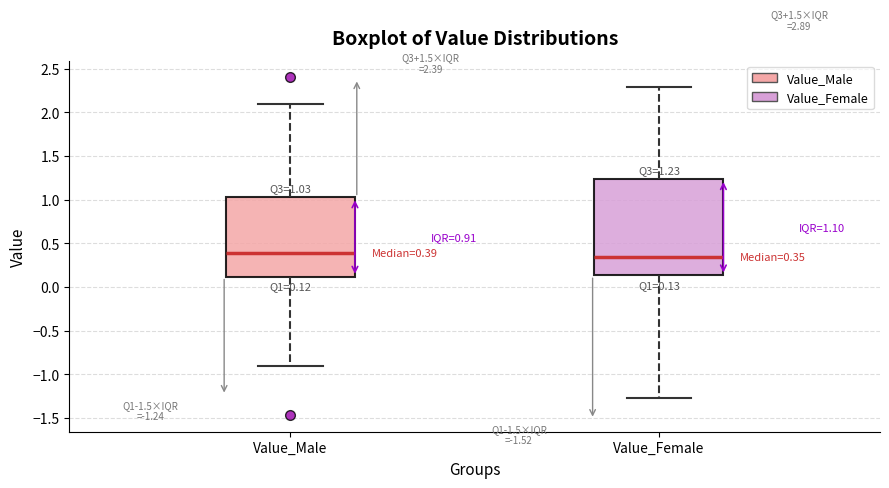

Which box is the tallest, from its lower edge to its upper edge?

Value_Female